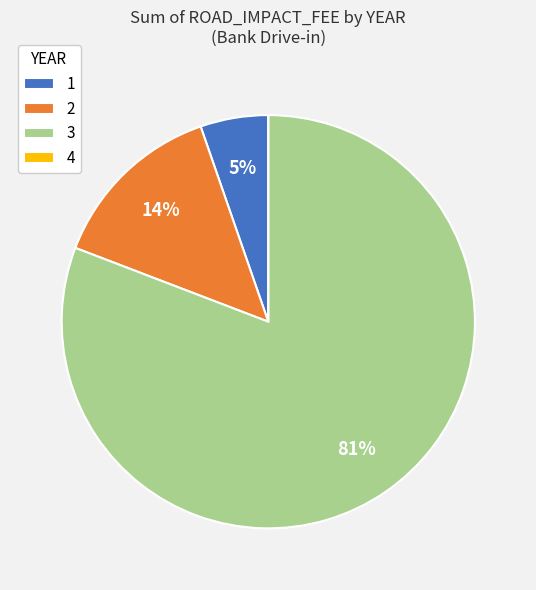

To the nearest percent, what is the difference between the largest and smallest slice percentages?

81%